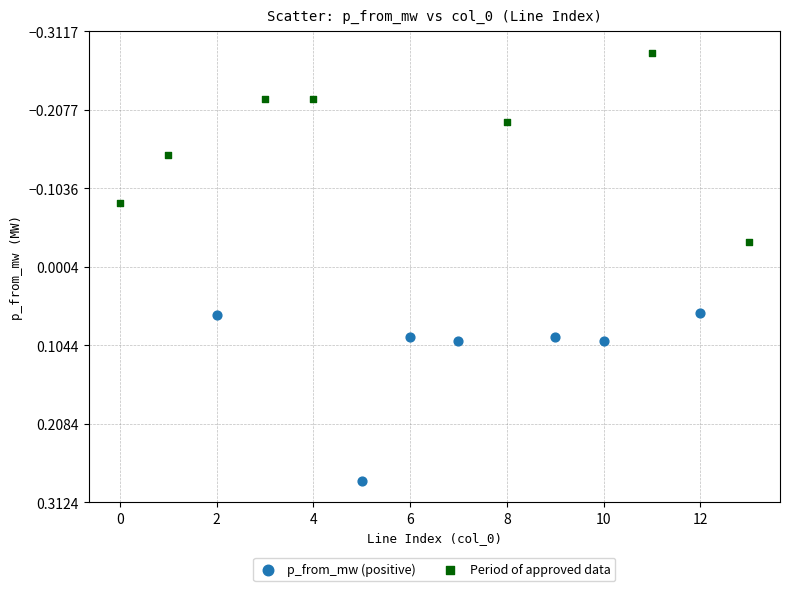

Which series contains the lowest Y value?

Period of approved data